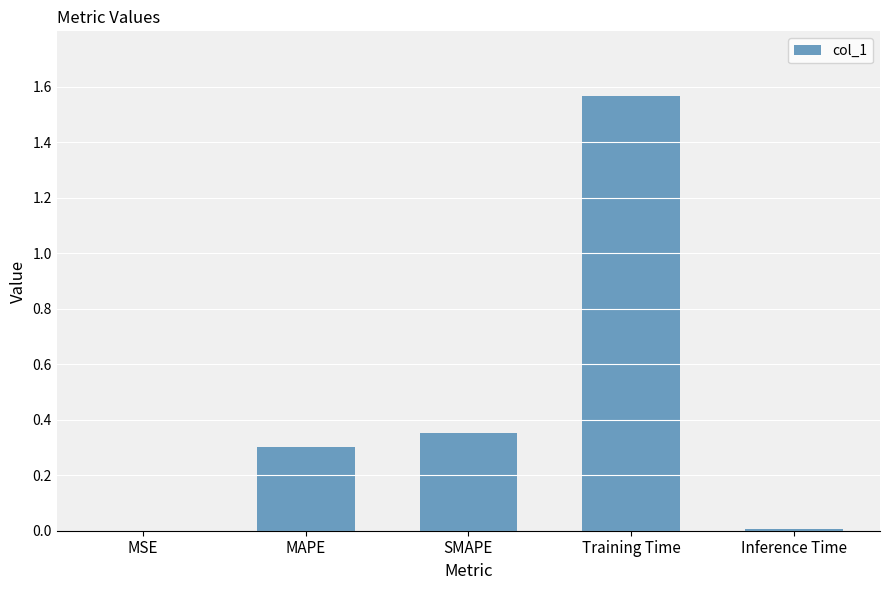

What is the change in value from MSE to Training Time?

+1.6